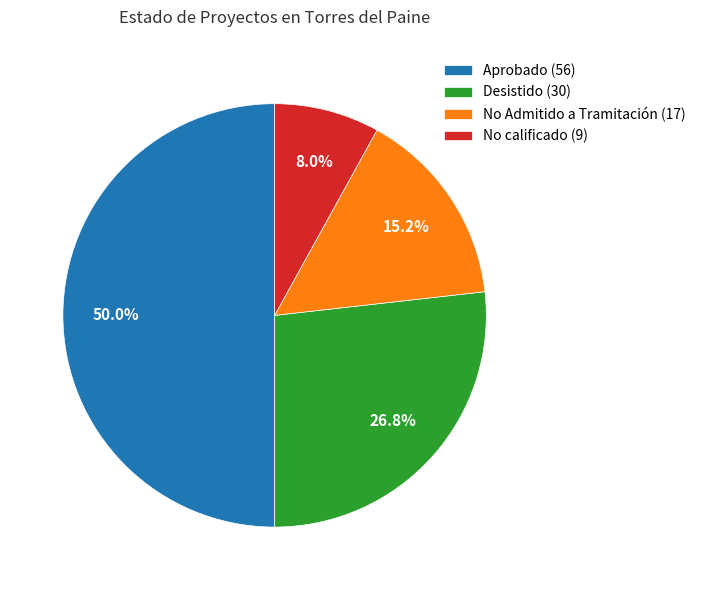

Does No calificado represent more than half of the total?

No